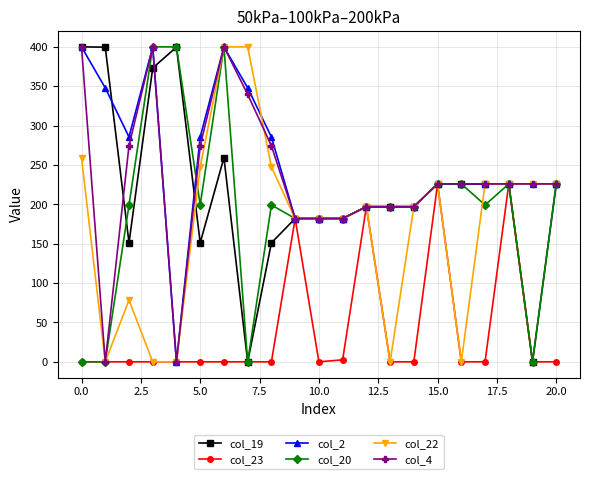

What is the maximum value shown in the chart?

400.0